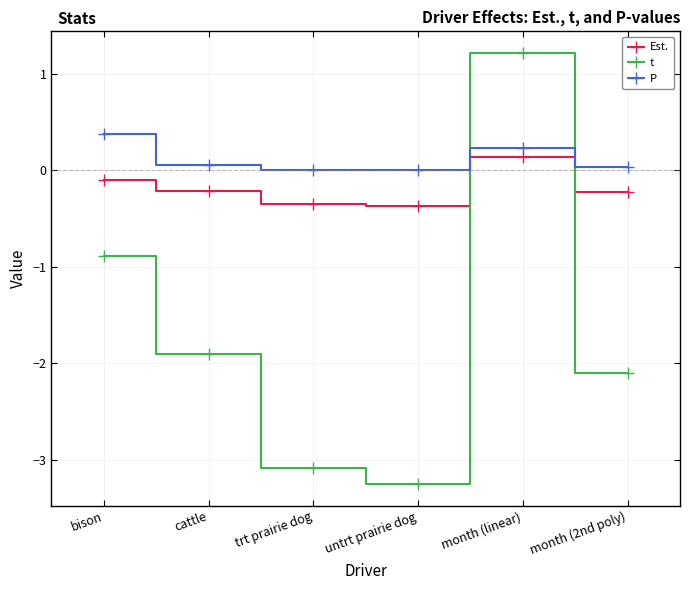

At which label is t closest to -1?

bison